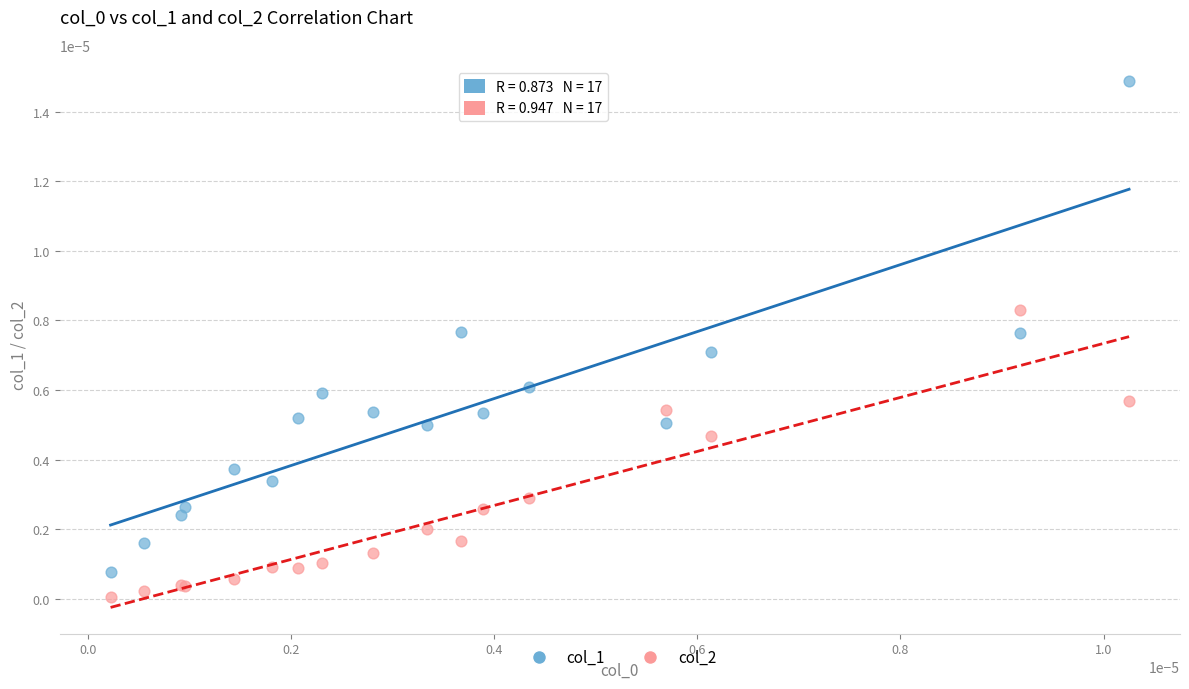

Which series contains the highest Y value?

col_1